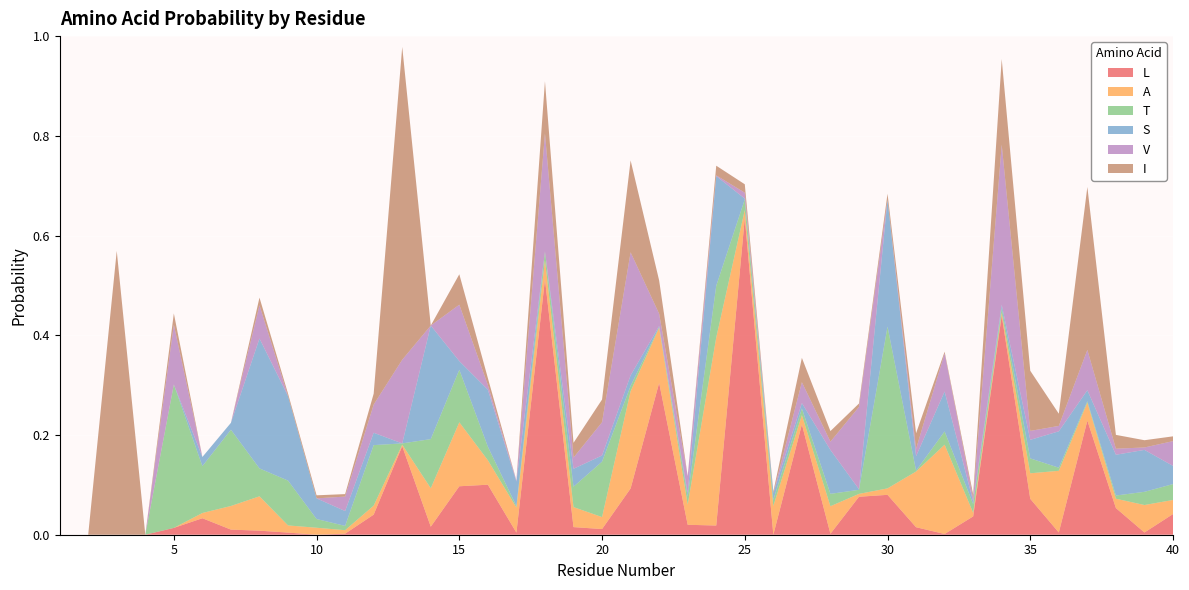

Reading left to right, what are all the values shown in this chart?

L: 1=0.0	2=0.0	3=0.0	4=0.0	5=0.0	6=0.0	7=0.0	8=0.0	9=0.0	10=0.0	11=0.0	12=0.0	13=0.2	14=0.0	15=0.1	16=0.1	17=0.0	18=0.5	19=0.0	20=0.0	21=0.1	22=0.3	23=0.0	24=0.0	25=0.6	26=0.0	27=0.2	28=0.0	29=0.1	30=0.1	31=0.0	32=0.0	33=0.0	34=0.4	35=0.1	36=0.0	37=0.2	38=0.1	39=0.0	40=0.0
A: 1=0.0	2=0.0	3=0.0	4=0.0	5=0.0	6=0.0	7=0.0	8=0.1	9=0.0	10=0.0	11=0.0	12=0.0	13=0.0	14=0.1	15=0.1	16=0.0	17=0.1	18=0.0	19=0.0	20=0.0	21=0.2	22=0.1	23=0.0	24=0.4	25=0.0	26=0.1	27=0.0	28=0.1	29=0.0	30=0.0	31=0.1	32=0.2	33=0.0	34=0.0	35=0.1	36=0.1	37=0.0	38=0.0	39=0.1	40=0.0
T: 1=0.0	2=0.0	3=0.0	4=0.0	5=0.3	6=0.1	7=0.2	8=0.1	9=0.1	10=0.0	11=0.0	12=0.1	13=0.0	14=0.1	15=0.1	16=0.0	17=0.0	18=0.0	19=0.0	20=0.1	21=0.0	22=0.0	23=0.0	24=0.1	25=0.0	26=0.0	27=0.0	28=0.0	29=0.0	30=0.3	31=0.0	32=0.0	33=0.0	34=0.0	35=0.0	36=0.0	37=0.0	38=0.0	39=0.0	40=0.0
S: 1=0.0	2=0.0	3=0.0	4=0.0	5=0.0	6=0.0	7=0.0	8=0.3	9=0.2	10=0.0	11=0.0	12=0.0	13=0.0	14=0.2	15=0.0	16=0.1	17=0.0	18=0.0	19=0.0	20=0.0	21=0.0	22=0.0	23=0.0	24=0.2	25=0.0	26=0.0	27=0.0	28=0.1	29=0.0	30=0.3	31=0.0	32=0.1	33=0.0	34=0.0	35=0.0	36=0.1	37=0.0	38=0.1	39=0.1	40=0.0
V: 1=0.0	2=0.0	3=0.0	4=0.0	5=0.1	6=0.0	7=0.0	8=0.1	9=0.0	10=0.0	11=0.0	12=0.1	13=0.2	14=0.0	15=0.1	16=0.0	17=0.0	18=0.2	19=0.0	20=0.1	21=0.2	22=0.0	23=0.0	24=0.0	25=0.0	26=0.0	27=0.0	28=0.0	29=0.2	30=0.0	31=0.0	32=0.1	33=0.0	34=0.3	35=0.0	36=0.0	37=0.1	38=0.0	39=0.0	40=0.0
I: 1=0.0	2=0.0	3=0.6	4=0.0	5=0.0	6=0.0	7=0.0	8=0.0	9=0.0	10=0.0	11=0.0	12=0.0	13=0.6	14=0.0	15=0.1	16=0.0	17=0.0	18=0.1	19=0.0	20=0.0	21=0.2	22=0.1	23=0.0	24=0.0	25=0.0	26=0.0	27=0.0	28=0.0	29=0.0	30=0.0	31=0.0	32=0.0	33=0.0	34=0.2	35=0.1	36=0.0	37=0.3	38=0.0	39=0.0	40=0.0